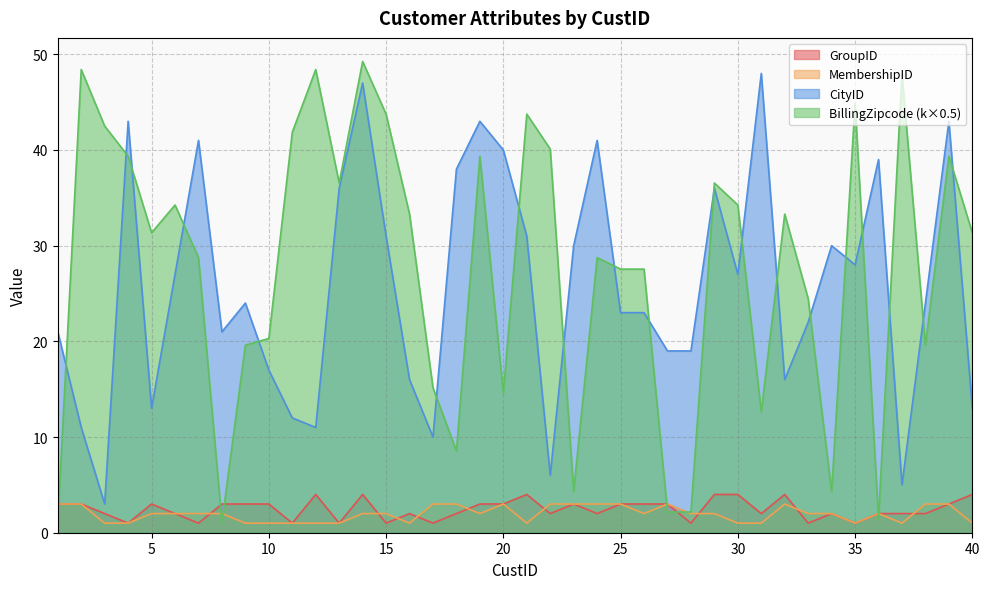

How many interior local valleys does the BillingZipcode_k series have?

10